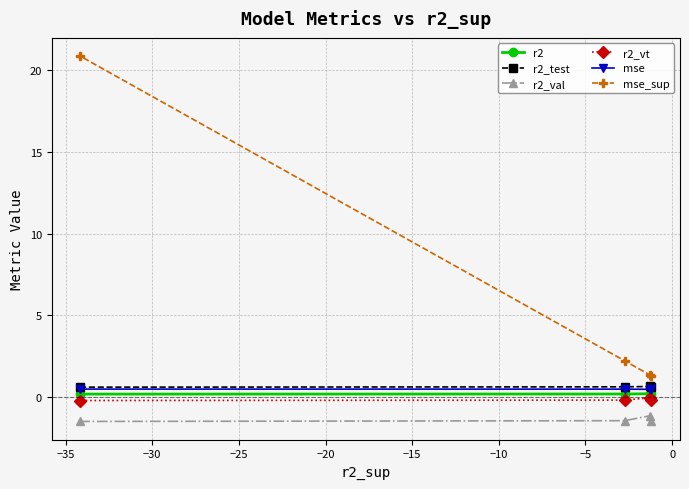

What is the lowest value of the r2_vt series?

-0.2